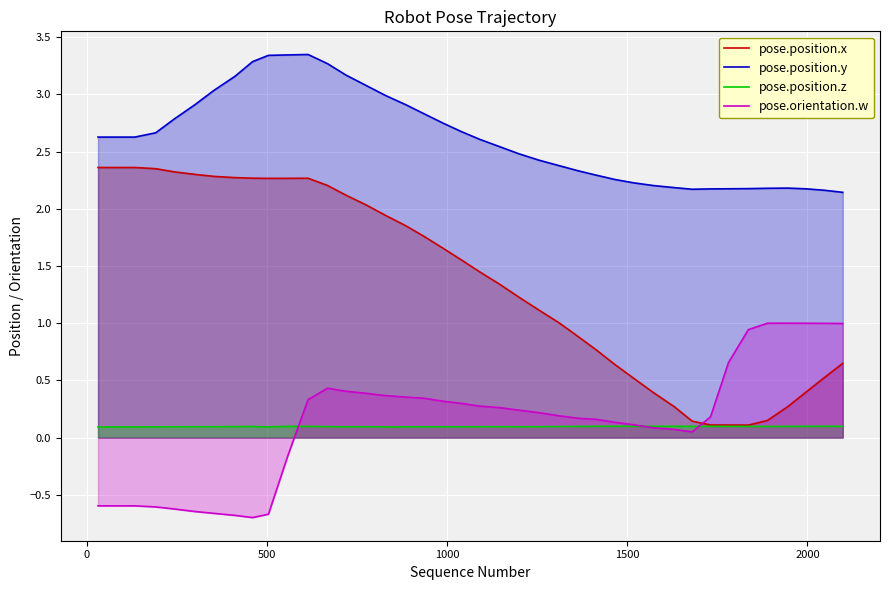

What is the smallest value displayed?

-0.7